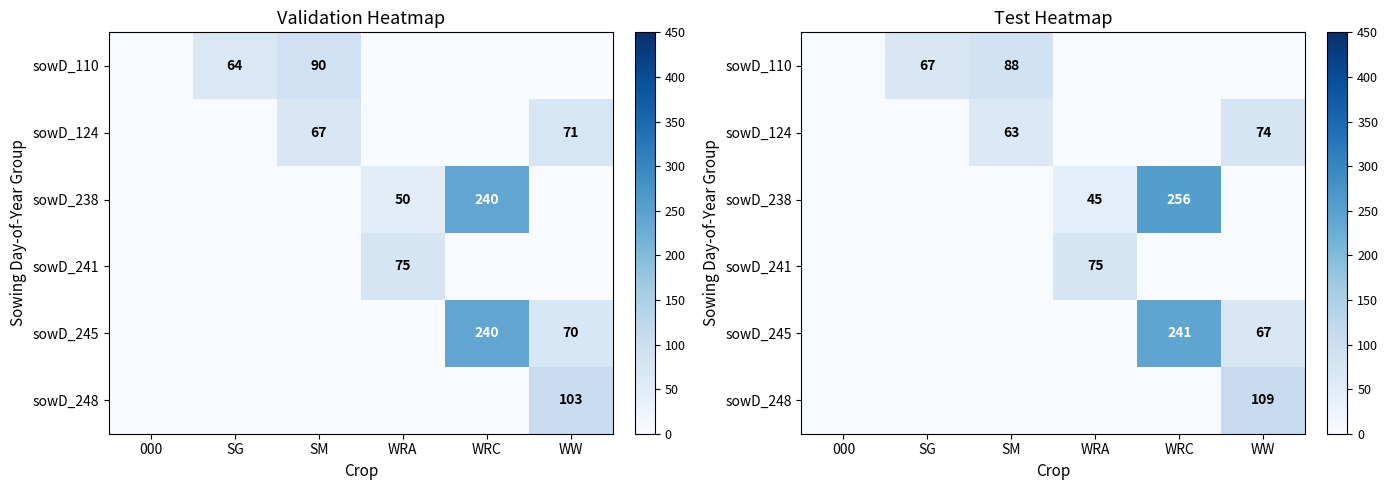

At how many categories does at least one series exceed 52?

5